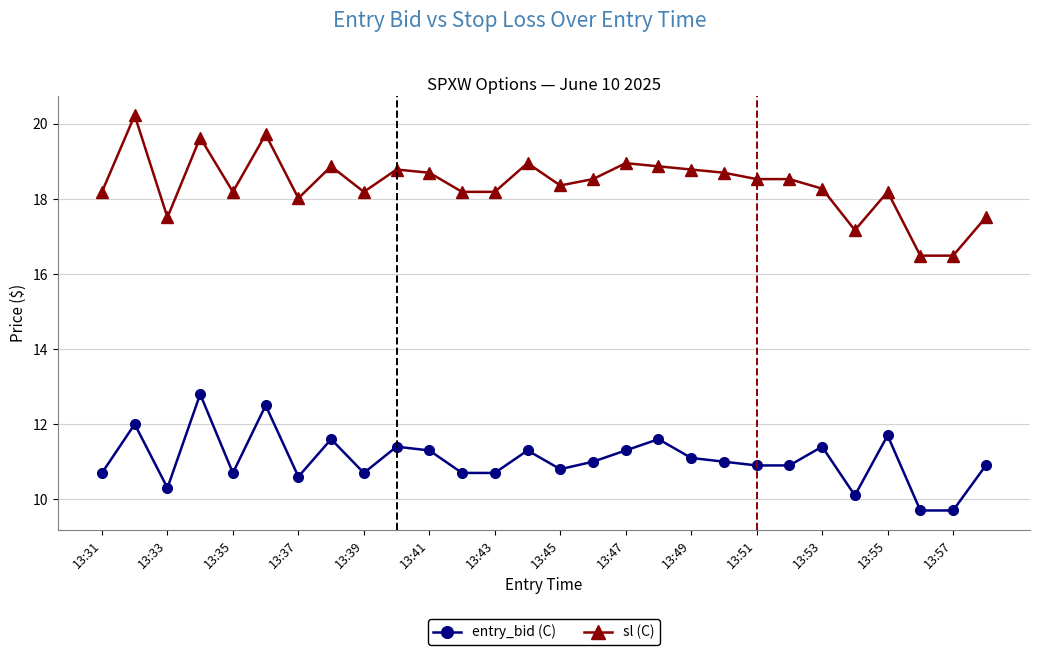

Reading right to left, extract all data points from this chart.

entry_bid (C): 10.9	9.7	9.7	11.7	10.1	11.4	10.9	10.9	11.0	11.1	11.6	11.3	11.0	10.8	11.3	10.7	10.7	11.3	11.4	10.7	11.6	10.6	12.5	10.7	12.8	10.3	12.0	10.7
sl (C): 17.5	16.5	16.5	18.2	17.2	18.3	18.5	18.5	18.7	18.8	18.9	19.0	18.5	18.4	19.0	18.2	18.2	18.7	18.8	18.2	18.9	18.0	19.7	18.2	19.6	17.5	20.2	18.2